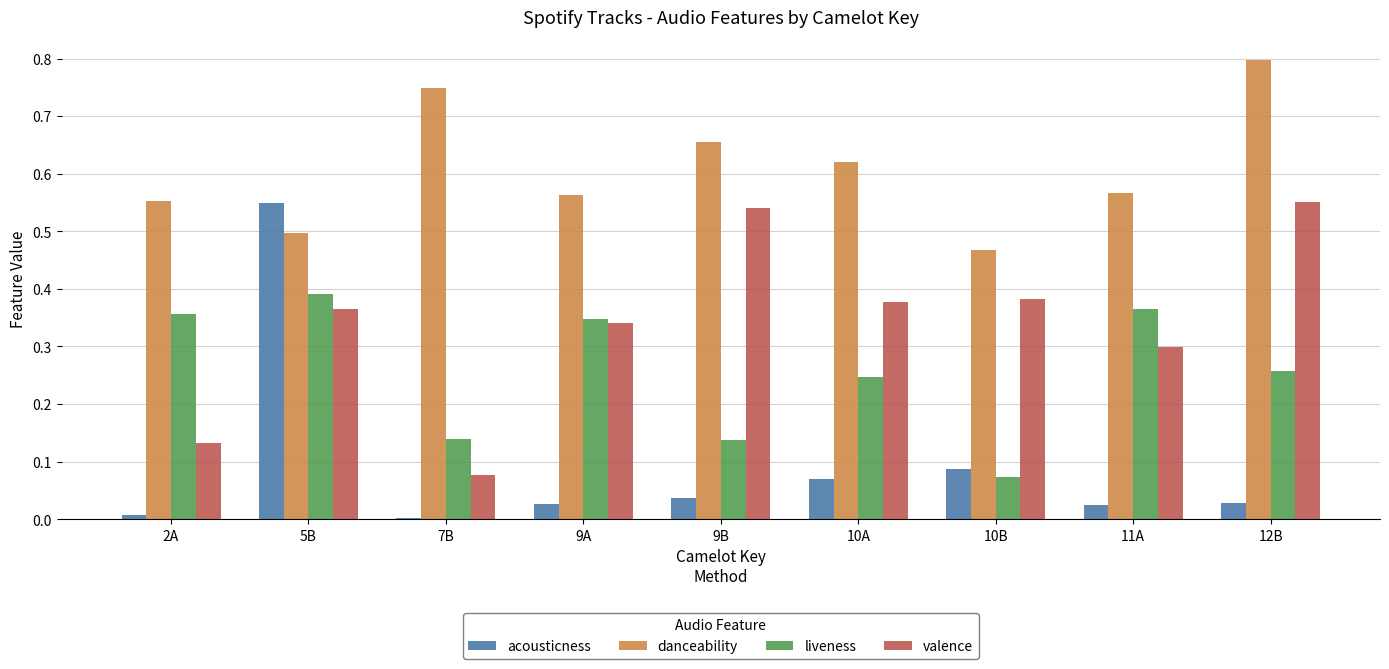

How many groups of bars are there?

9